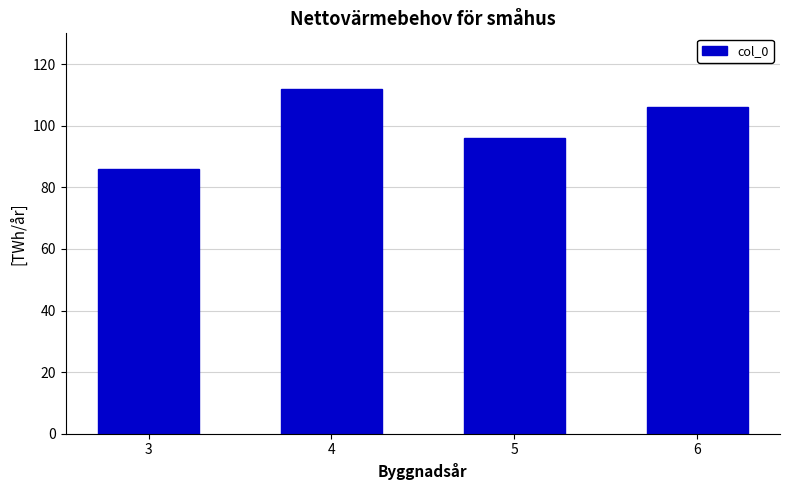

Where is the data nearest to the value 99?

5